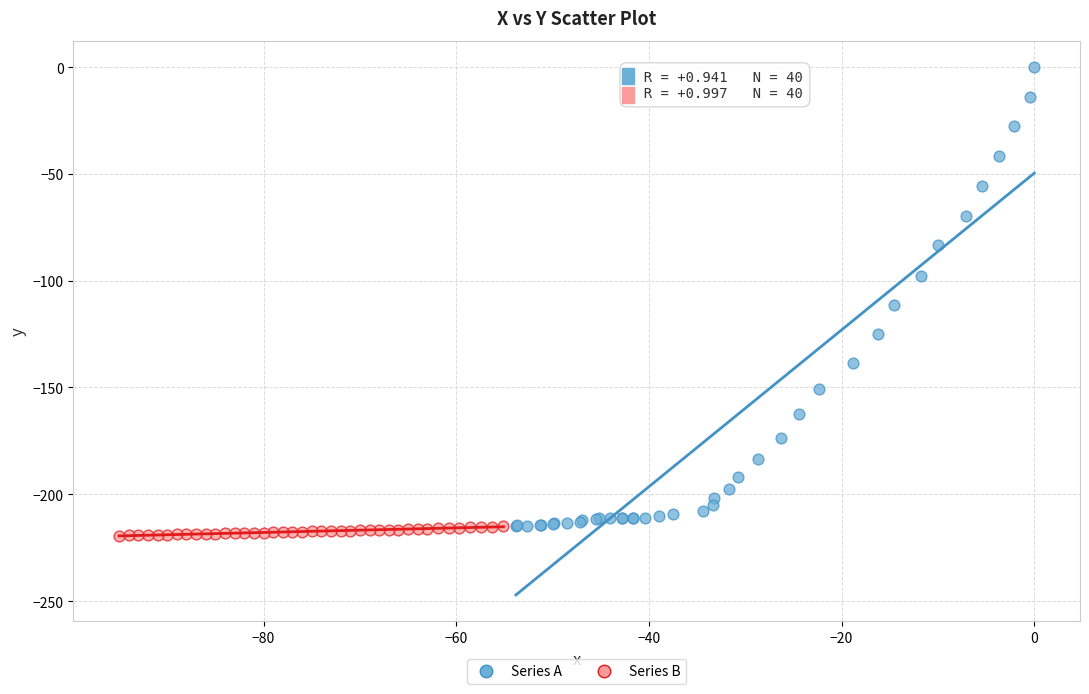

Which series has the widest spread of Y values?

Series A